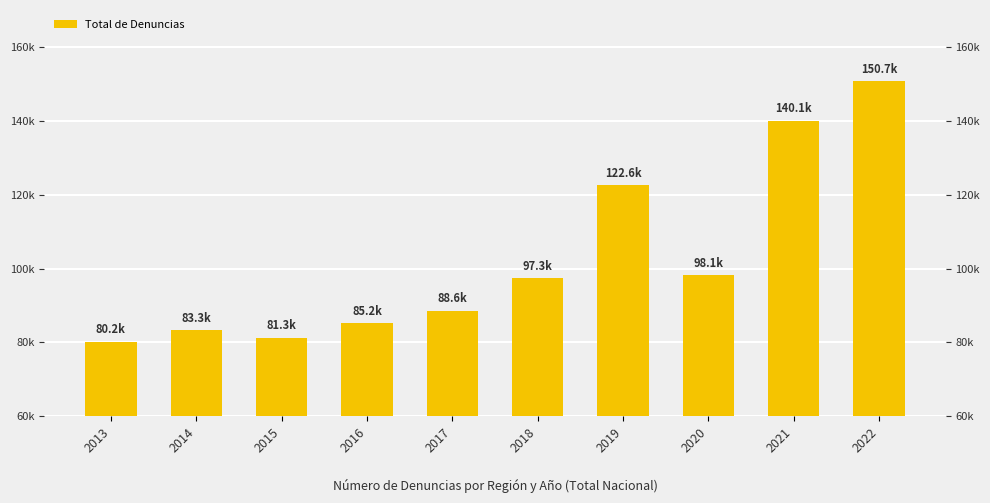

Count the number of values greater than 97348.

4